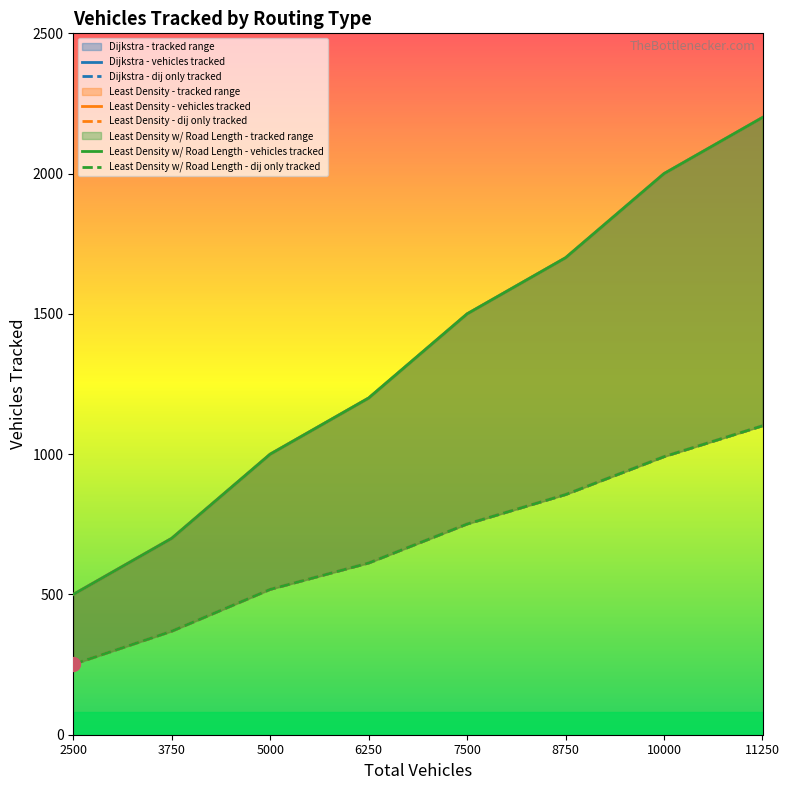

Reading left to right, what are all the values shown in this chart?

Dijkstra - vehicles tracked: 2500=500	3750=700	5000=1000	6250=1200	7500=1500	8750=1700	10000=2000	11250=2200
Dijkstra - dij only tracked: 2500=251	3750=369	5000=518	6250=612	7500=751	8750=856	10000=991	11250=1101
Least Density - vehicles tracked: 2500=500	3750=700	5000=1000	6250=1200	7500=1500	8750=1700	10000=2000	11250=2200
Least Density - dij only tracked: 2500=251	3750=369	5000=518	6250=612	7500=751	8750=856	10000=991	11250=1101
Least Density w/ Road Length - vehicles tracked: 2500=500	3750=700	5000=1000	6250=1200	7500=1500	8750=1700	10000=2000	11250=2200
Least Density w/ Road Length - dij only tracked: 2500=251	3750=369	5000=518	6250=612	7500=751	8750=856	10000=991	11250=1101